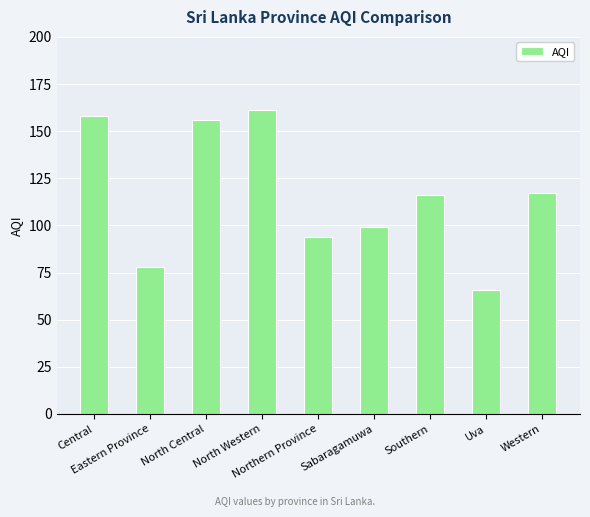

What is the maximum value shown in the chart?

161